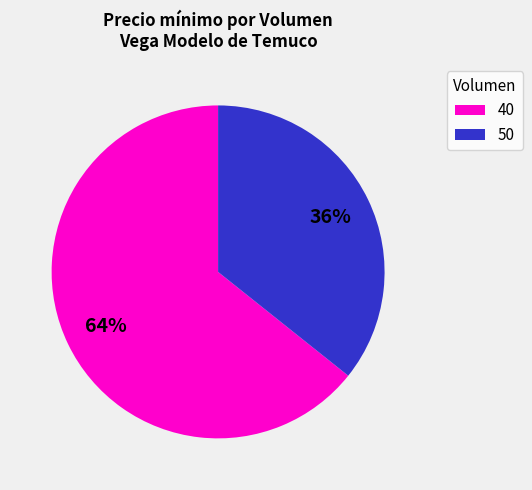

Does any single category account for the majority?

Yes